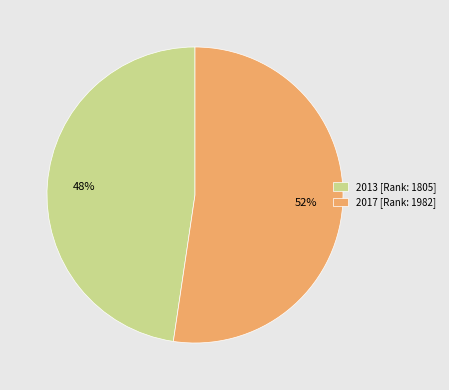

Count the number of slices in the pie.

2